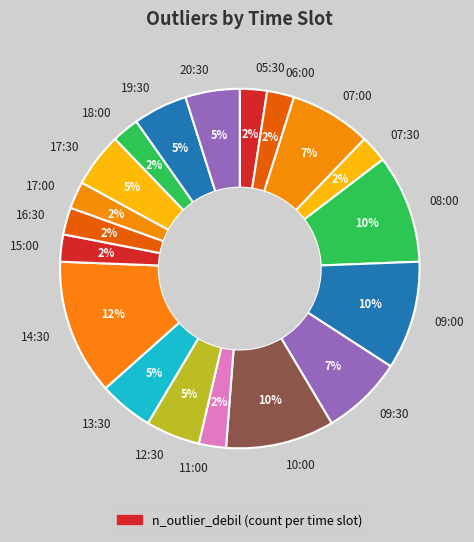

Count the number of slices in the pie.

19